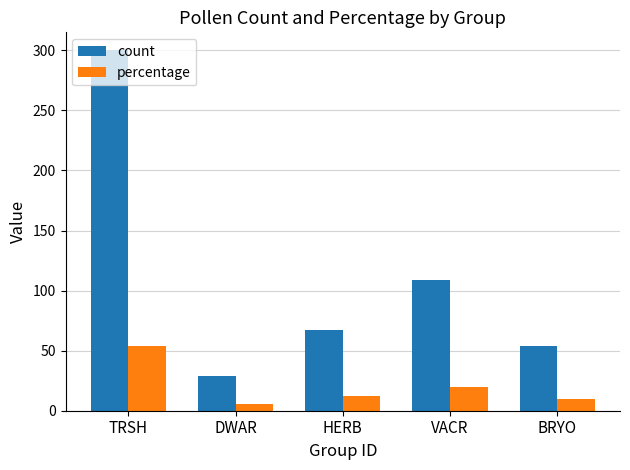

At which label does percentage first exceed 11?

TRSH